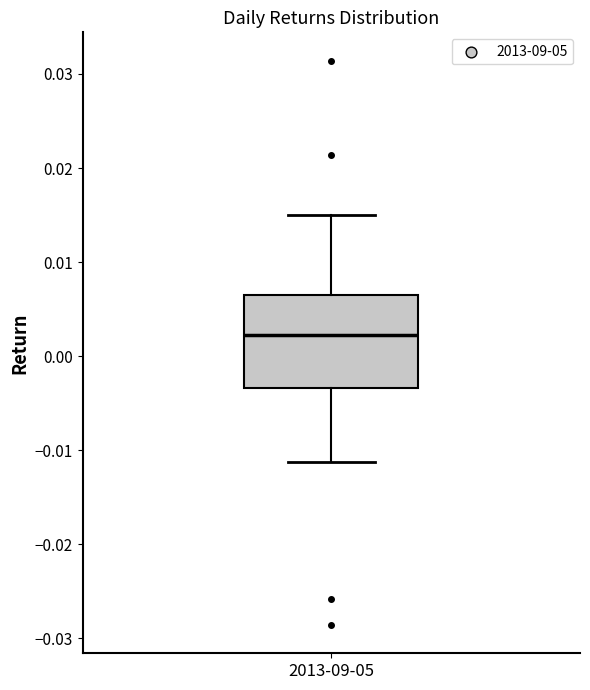

Where is the upper edge of the box for 2013-09-05 on the y-axis? The values are not printed on the chart, so give them approximately, as read against the axis.

0.007